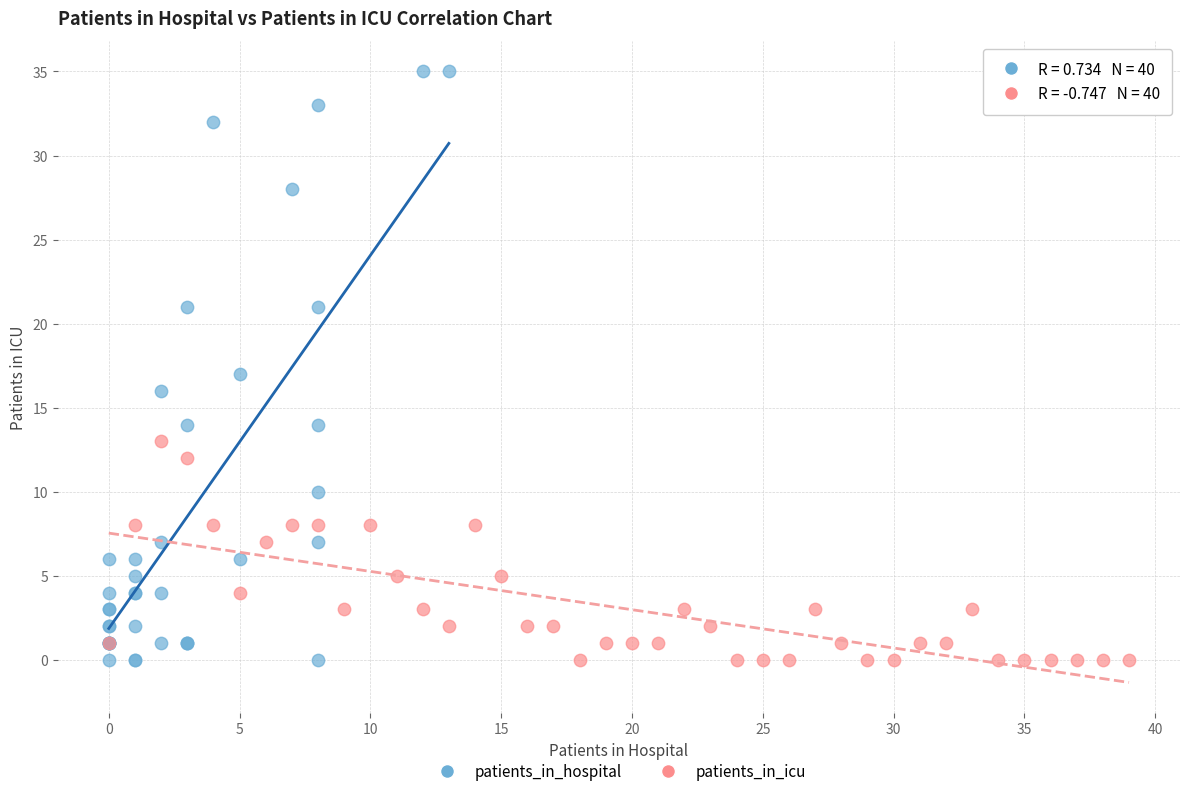

What are all the series names shown in the legend?

patients_in_hospital, patients_in_icu